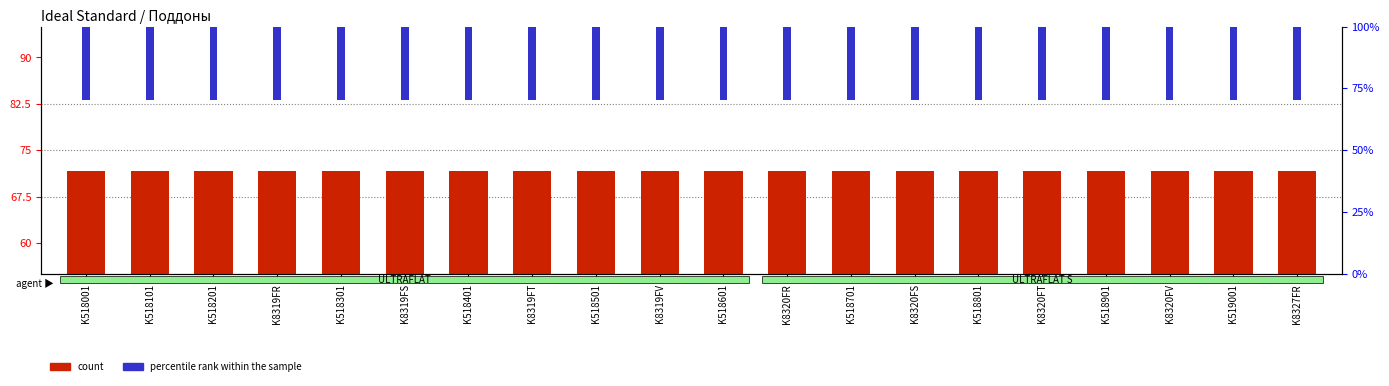

Which label corresponds to the smallest value in the chart?

K8319FR